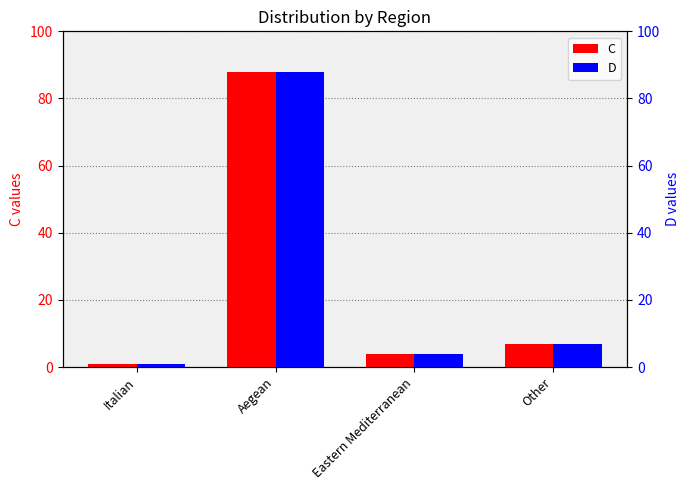

How many groups of bars are there?

4